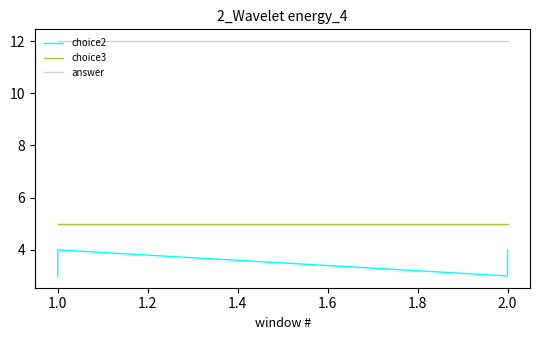

True or false: answer and choice2 intersect in this chart.

False